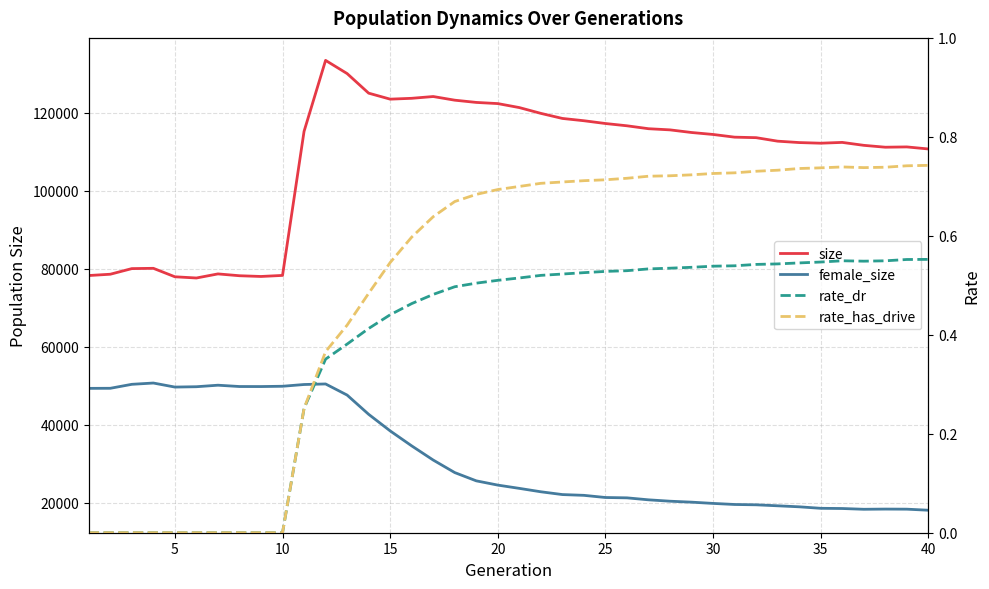

True or false: rate_dr and female_size intersect in this chart.

False